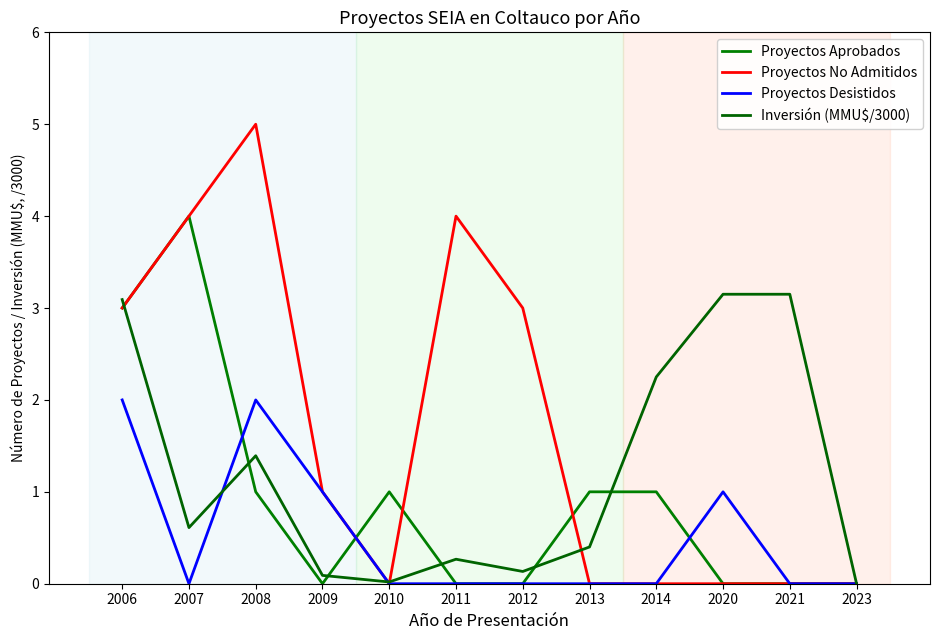

Which label corresponds to the smallest value in the chart?

2009